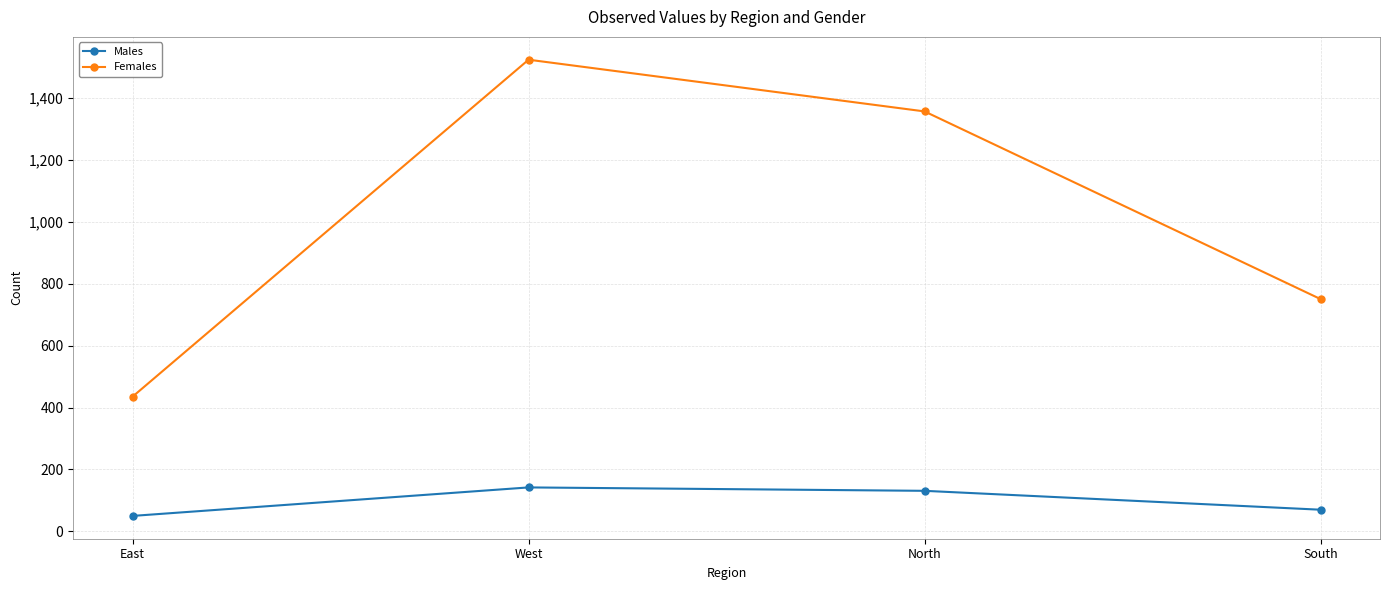

Which series has the widest spread of values?

Females